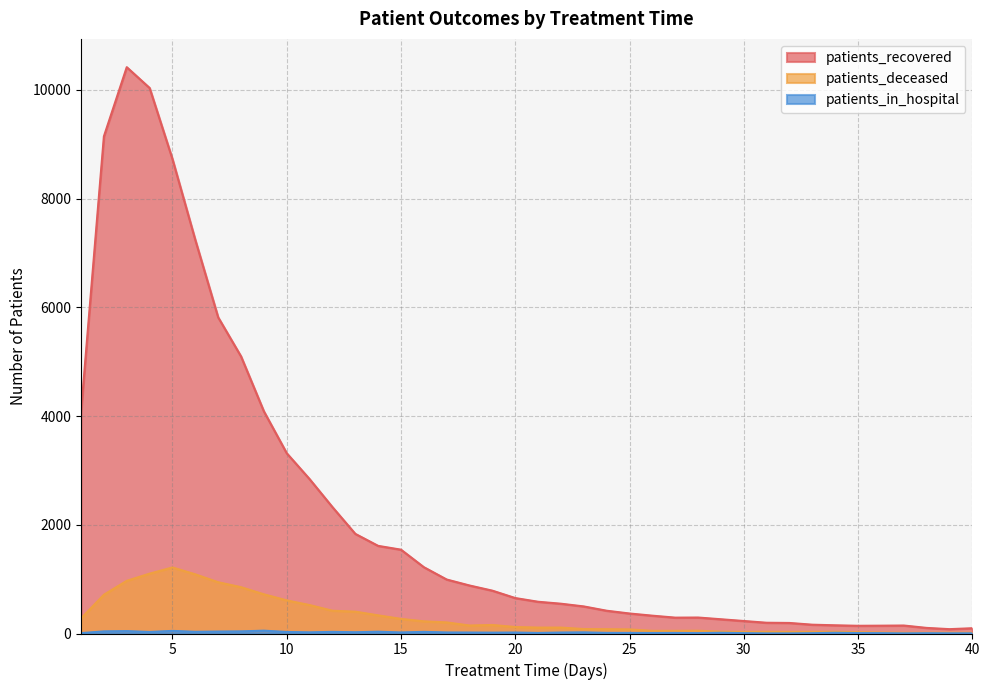

How many interior local valleys does the patients_recovered series have?

3